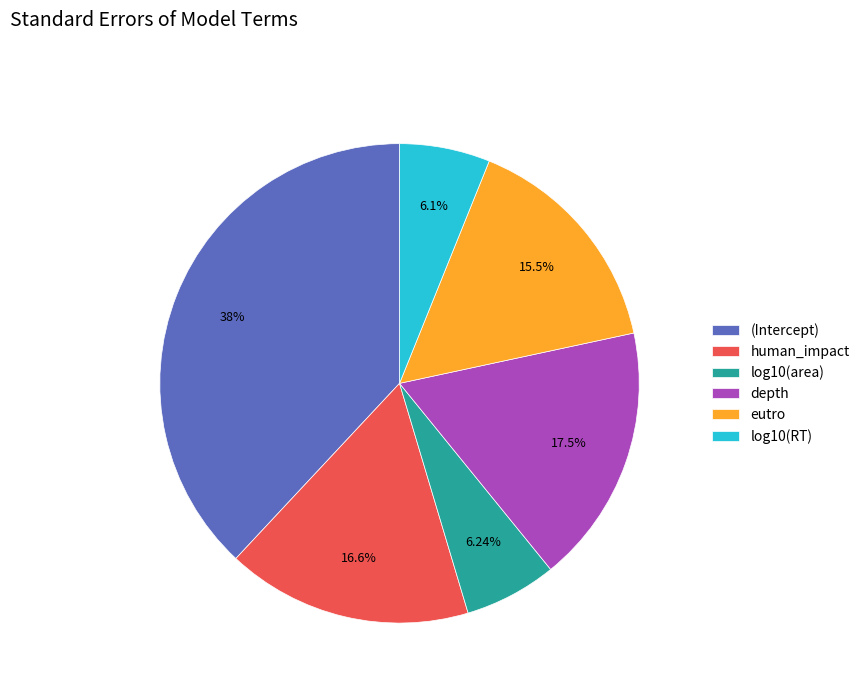

Is it true that depth is 25% of the pie?

False